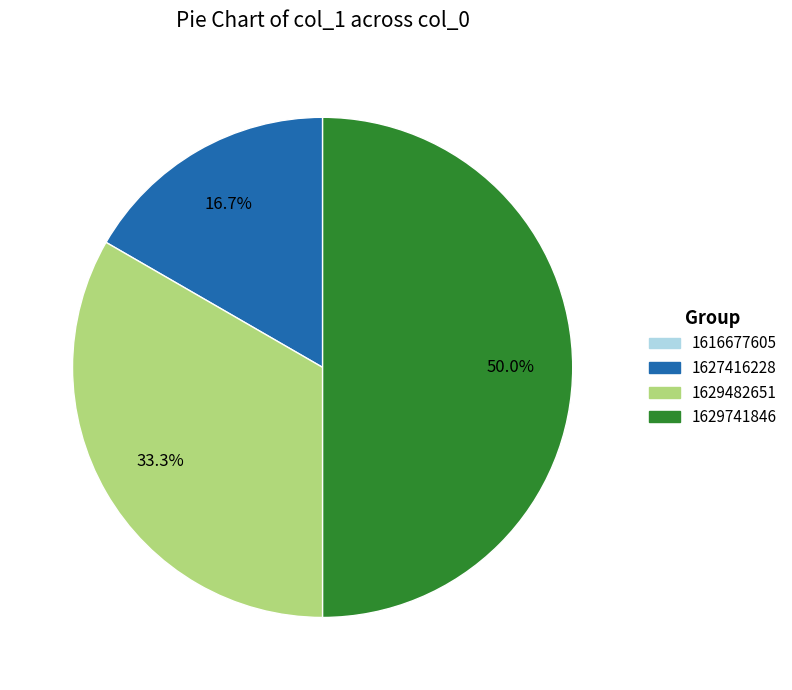

Approximately how many times larger is the value at 1629482651 compared to 1629741846?

0.7